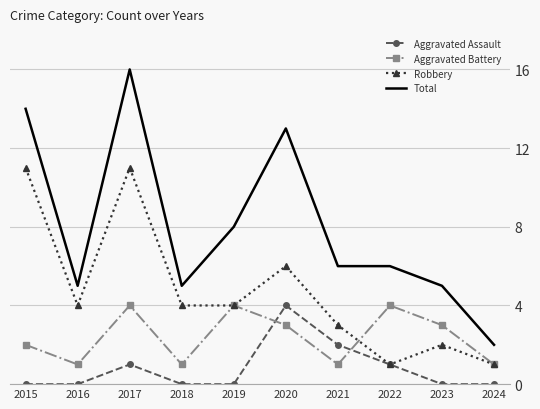

Count the Robbery values in the range 2 to 6.

6